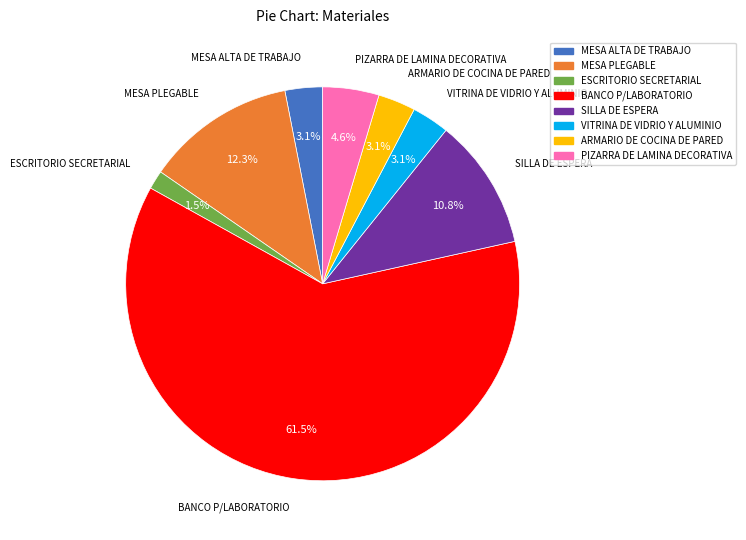

To the nearest percent, what is the combined percentage of MESA ALTA DE TRABAJO and PIZARRA DE LAMINA DECORATIVA?

8%